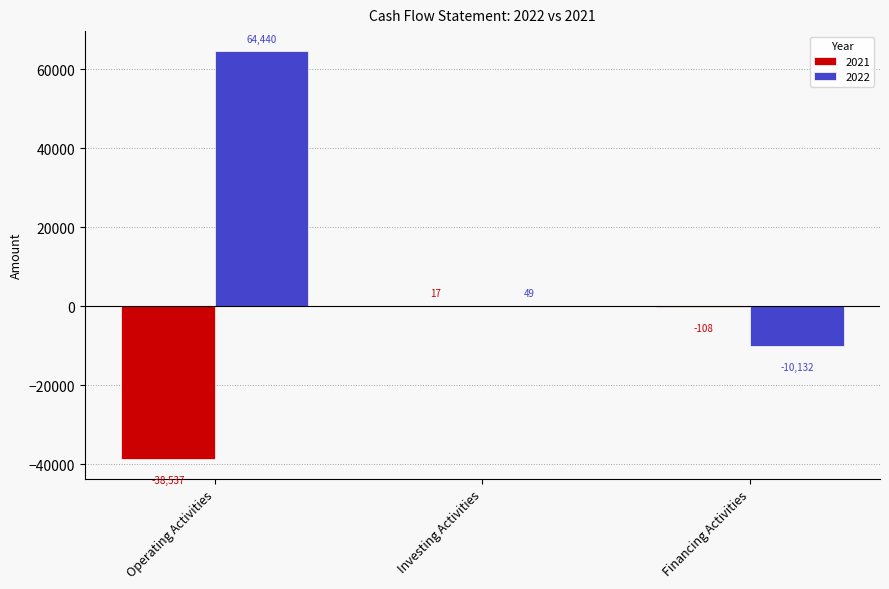

Reading right to left, extract all data points from this chart.

2021: Financing Activities=-108	Investing Activities=17	Operating Activities=-38537
2022: Financing Activities=-10132	Investing Activities=49	Operating Activities=64440